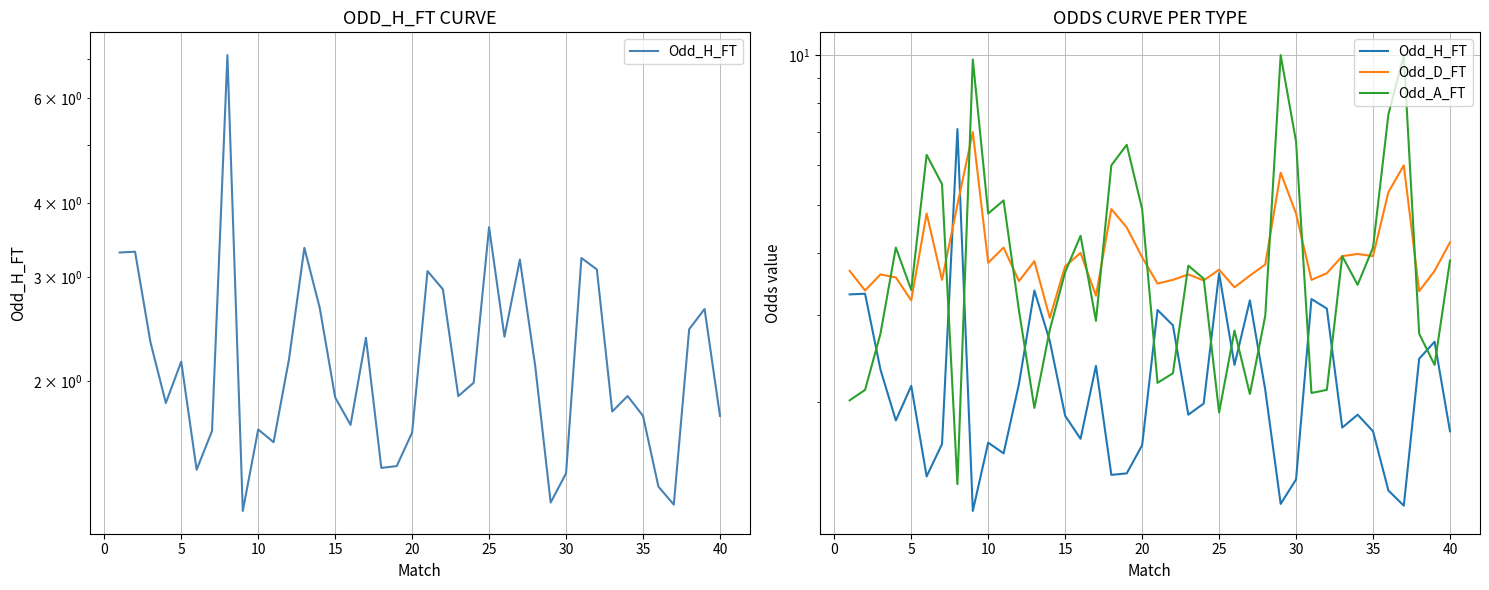

Is it true that Odd_H_FT equals 3.2 at 33?

False